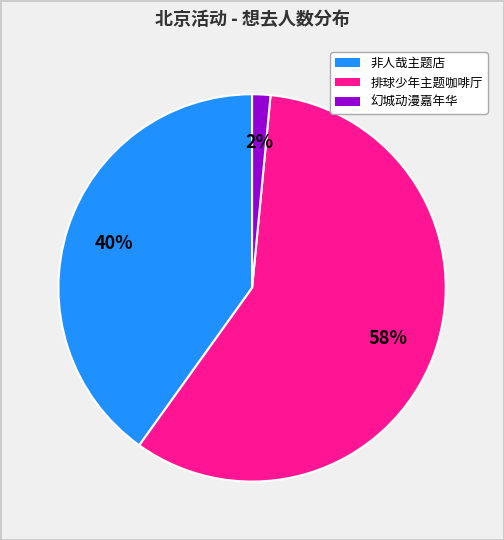

To the nearest percent, what is the average slice percentage?

33%